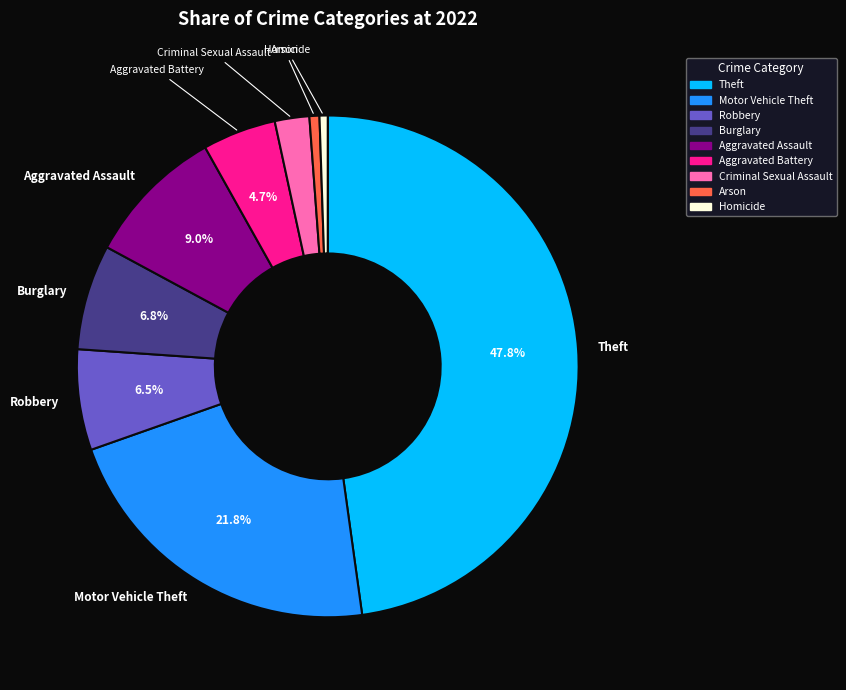

What portion of the pie excludes Aggravated Battery?

95.3%